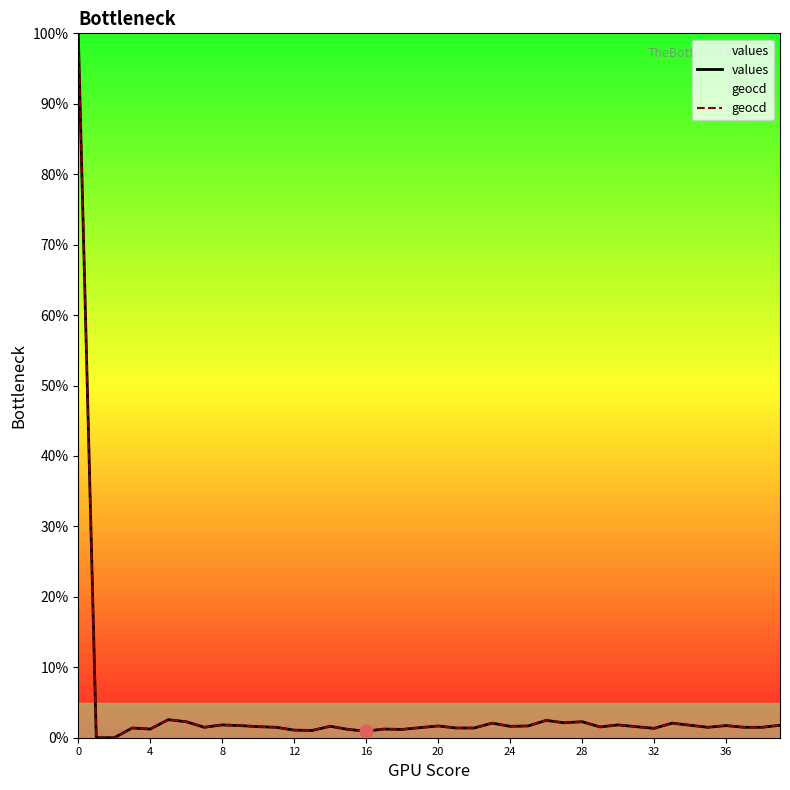

What are all the series names shown in the legend?

values, geocd